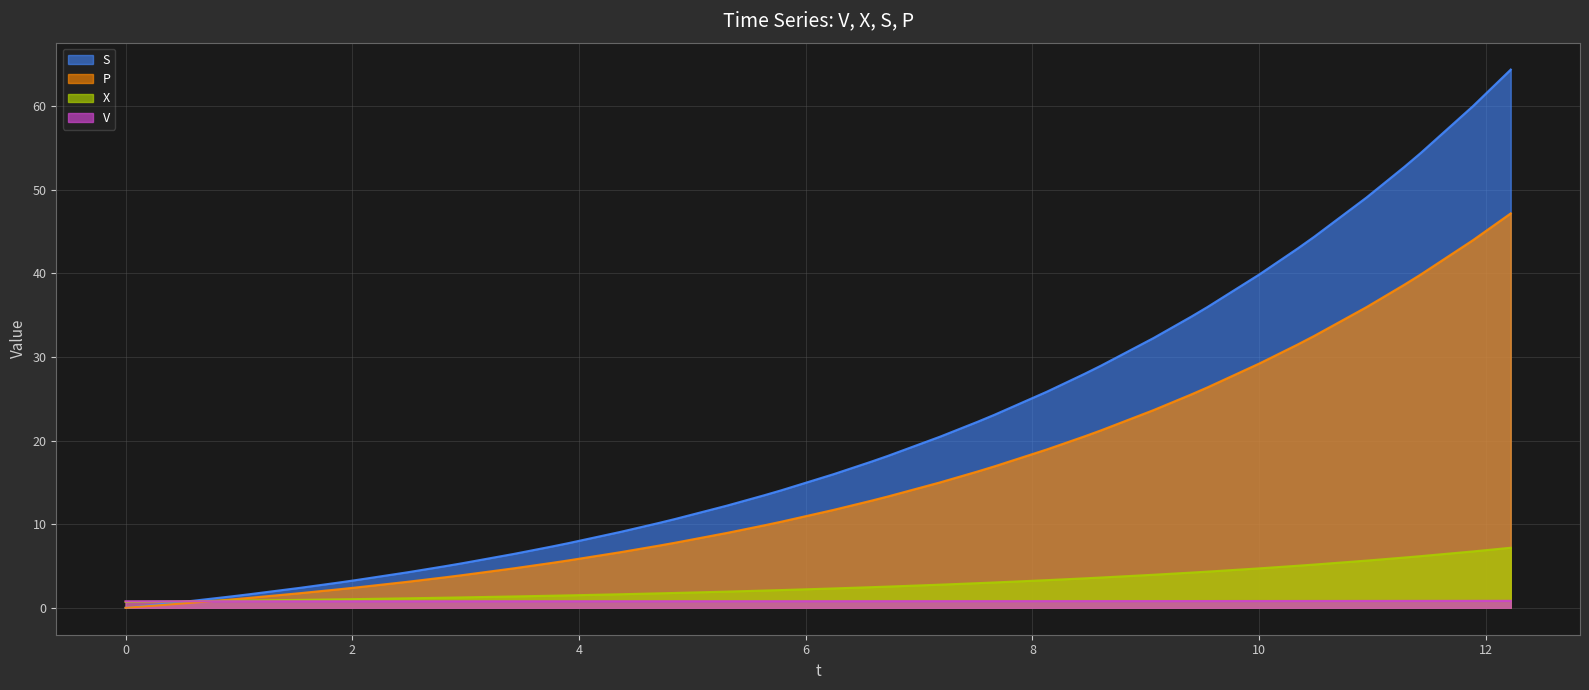

Which series has the widest spread of values?

S